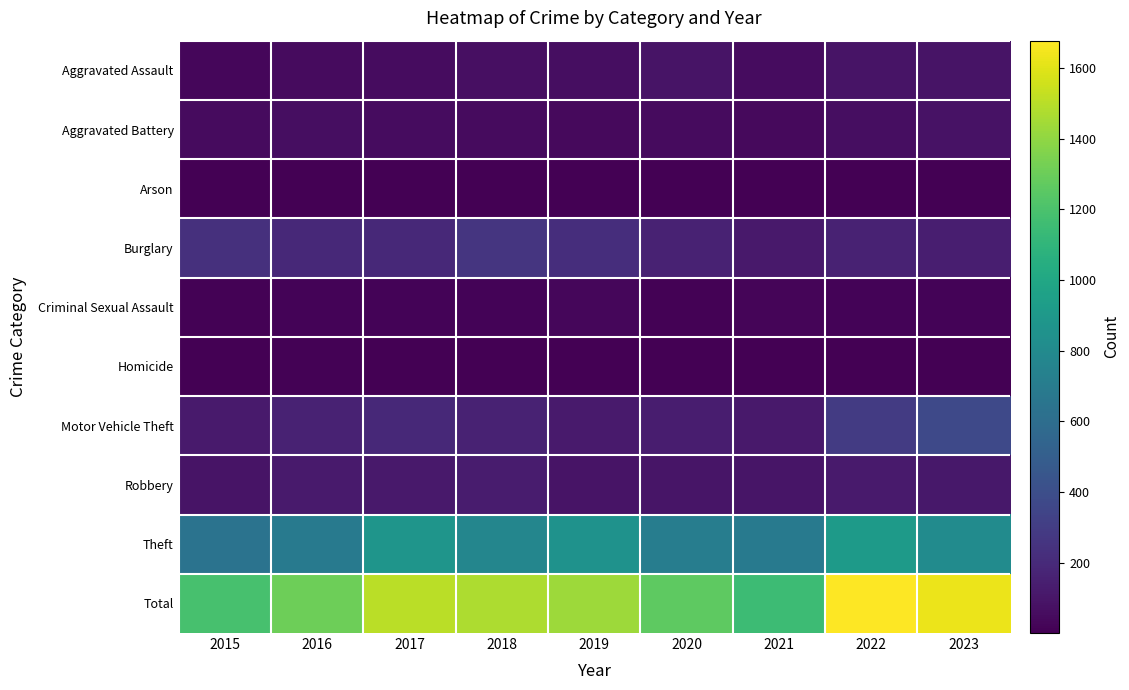

What is the difference between the highest and lowest values at 2016?

1307